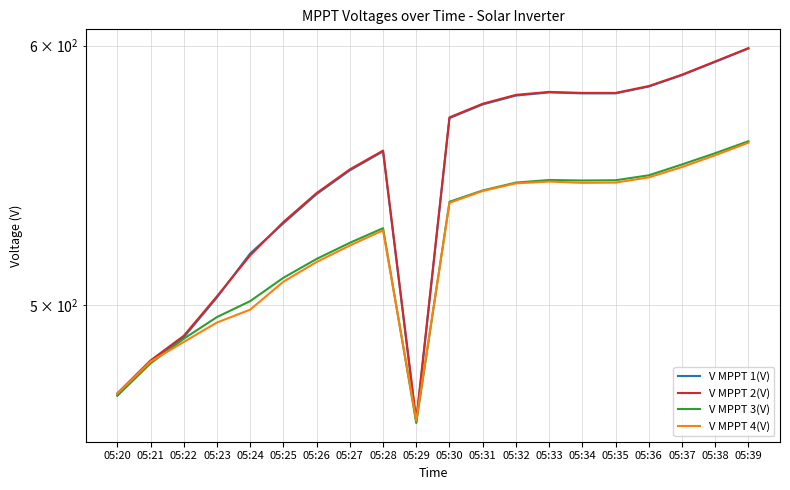

What are all the series names shown in the legend?

V MPPT 1(V), V MPPT 2(V), V MPPT 3(V), V MPPT 4(V)